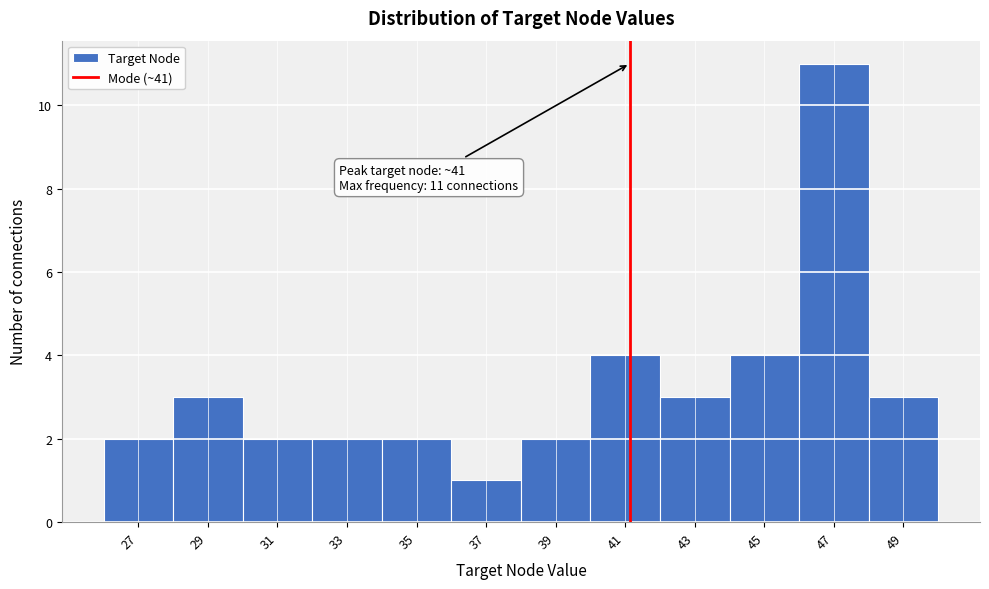

Reading left to right, list all the values displayed in this chart.

2	3	2	2	2	1	2	4	3	4	11	3